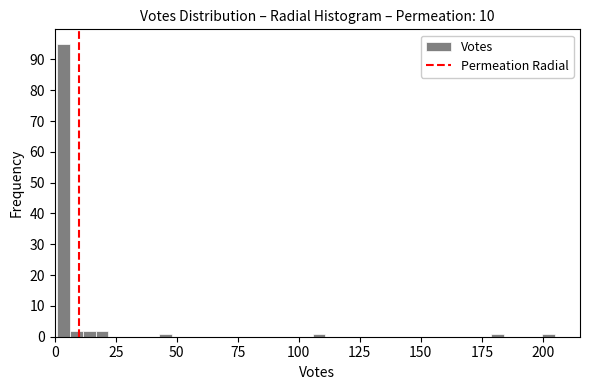

Around what value on the x-axis is the tallest bar? Give the approximate position of its centre, as read against the axis.

5